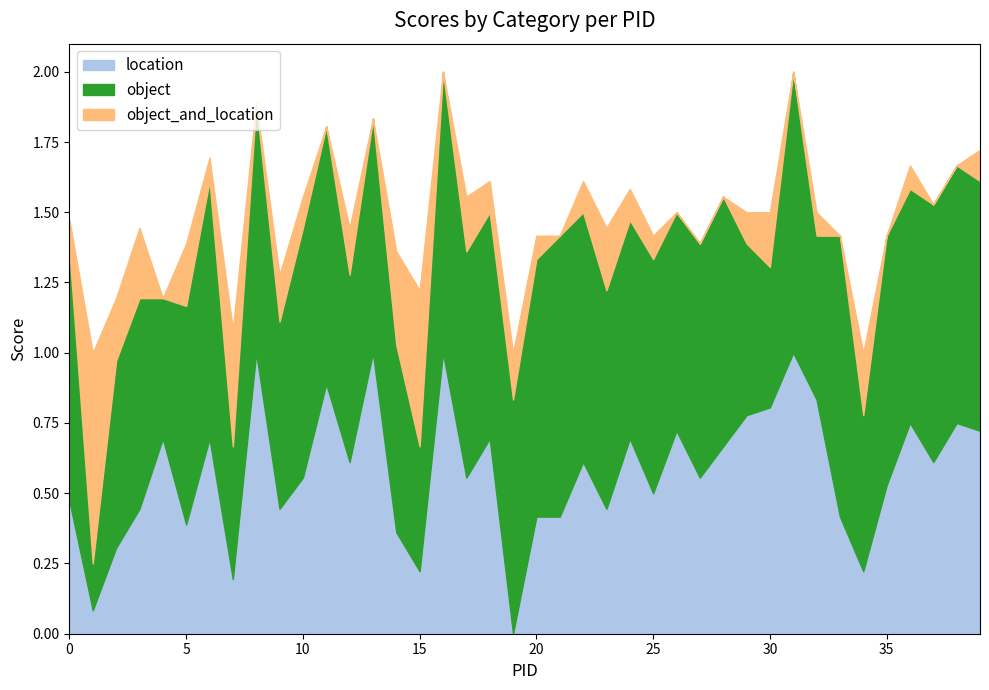

Which has a higher value, 11 or 9?

11